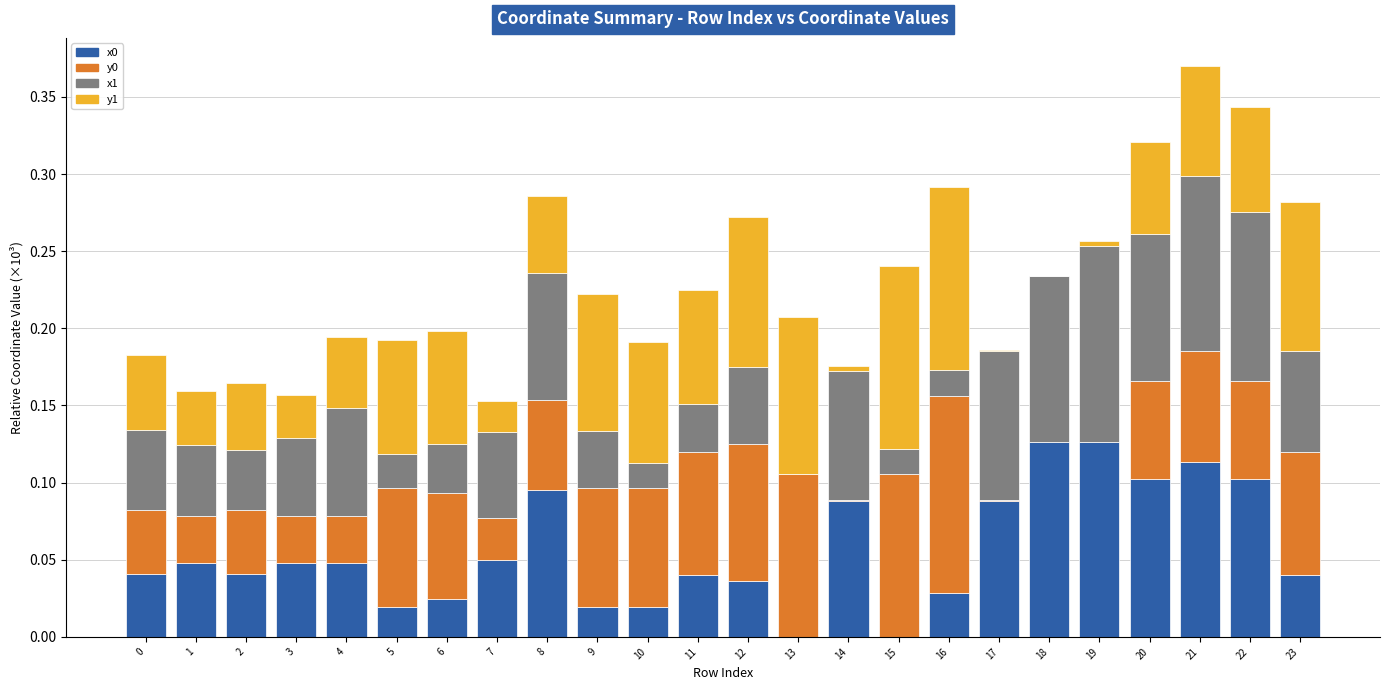

Does the chart contain stacked bars?

Yes